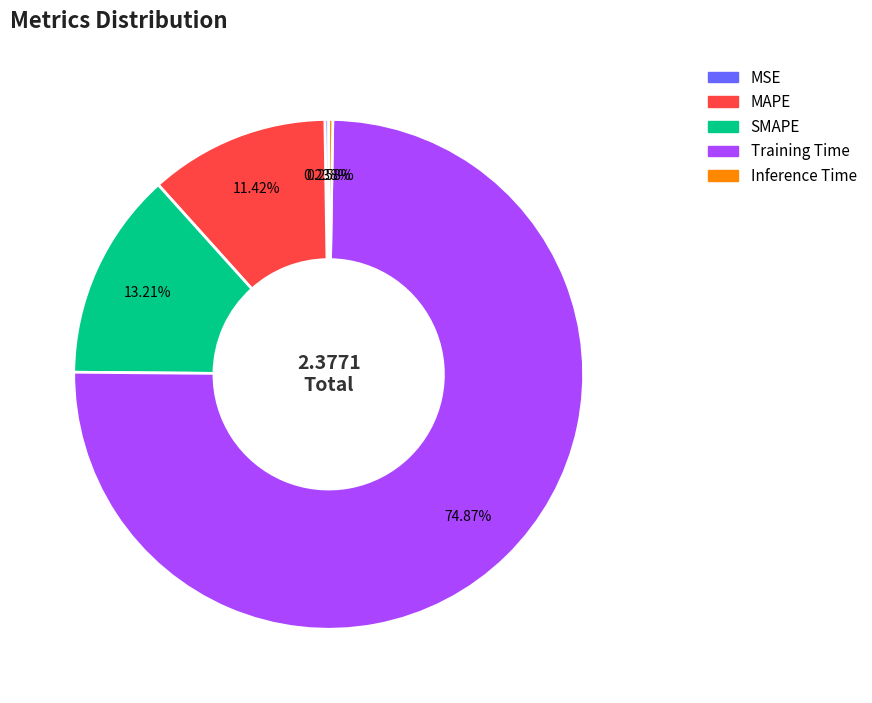

Combined, do SMAPE and Training Time account for over 50%?

Yes